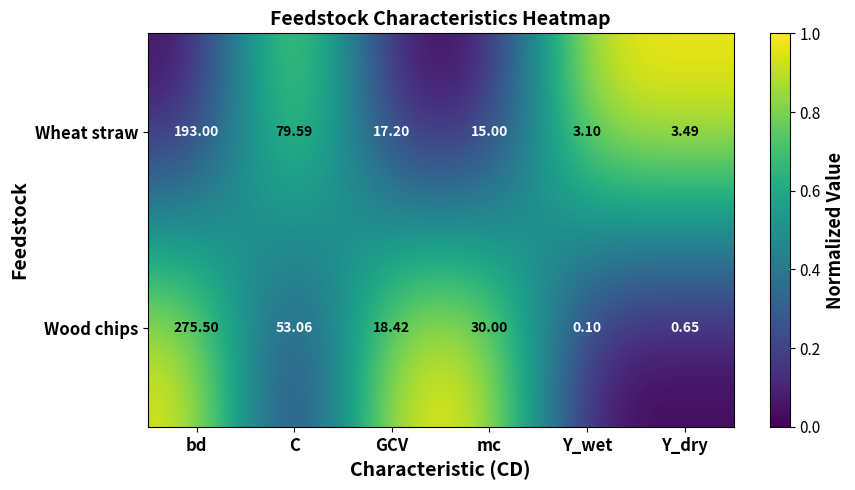

At which category does the chart reach its peak across all series?

bd